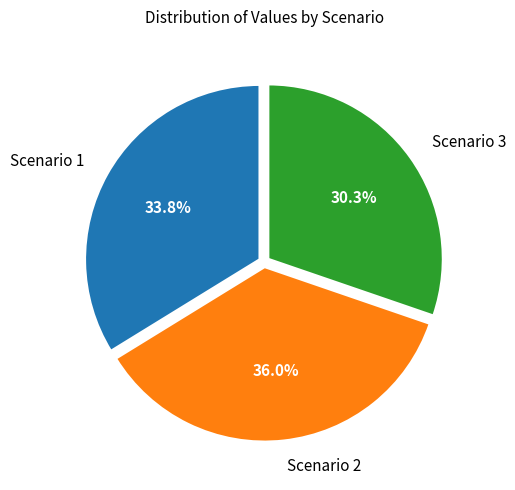

What is the total percentage of Scenario 1 and Scenario 2?

69.7%